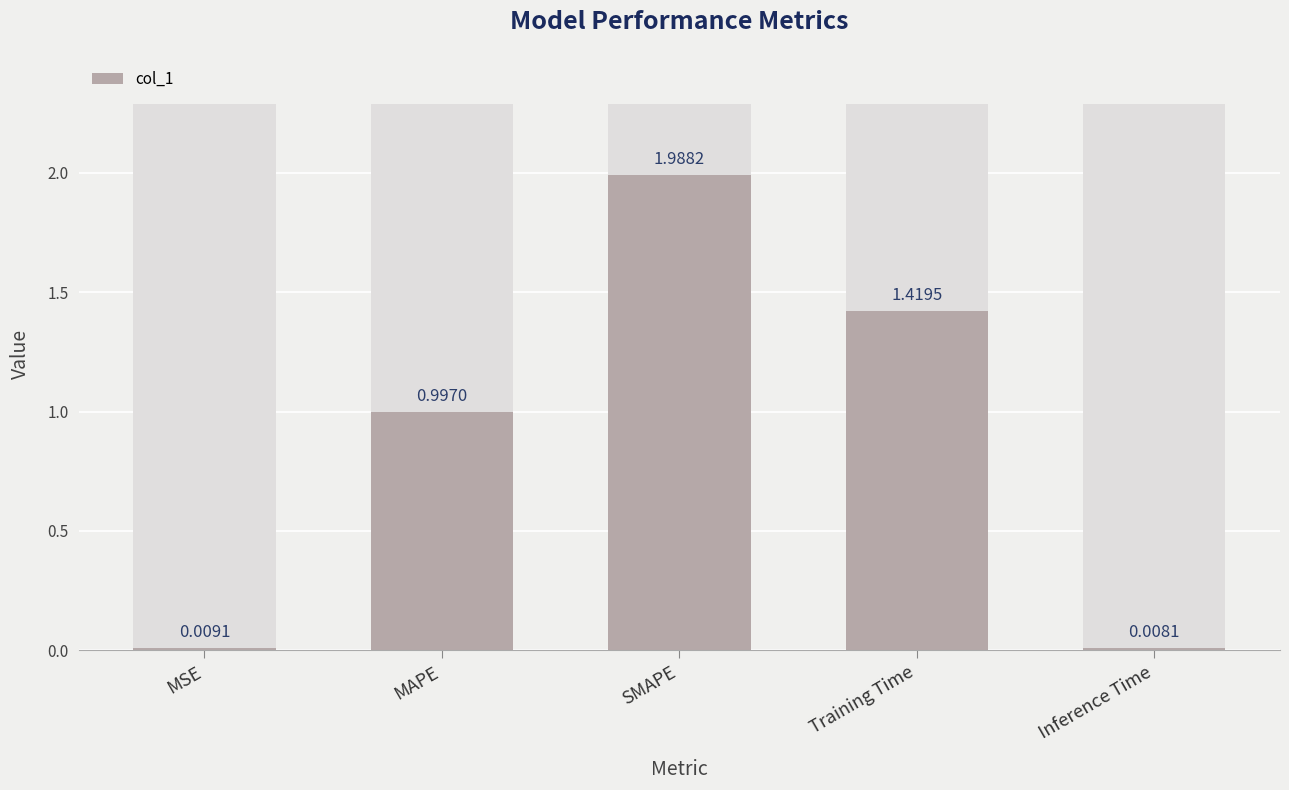

What is the value of the 4th bar from the left?

1.4